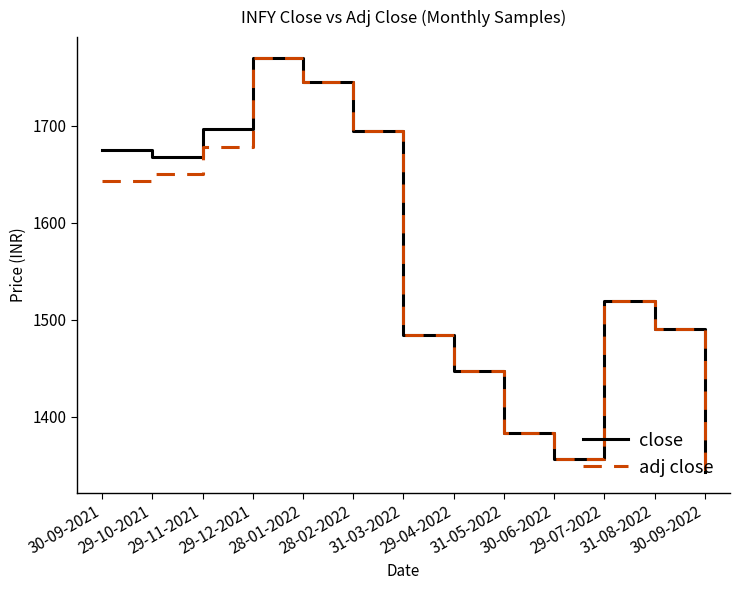

What is the lowest value of the adj close series?

1342.4